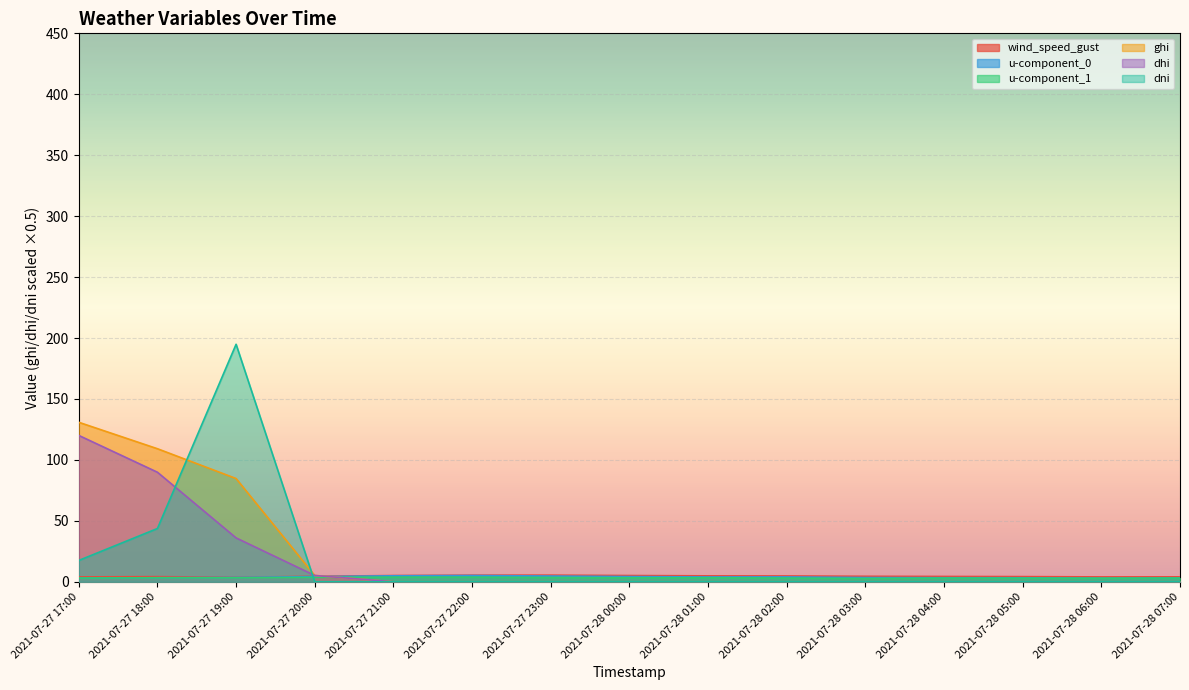

At which label is u-component_1 closest to 3?

2021-07-28 04:00